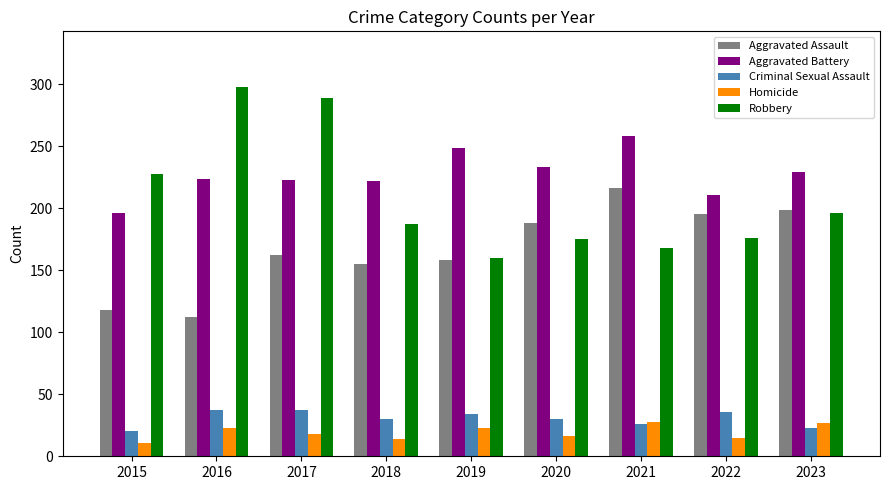

At 2016, list the series in order from smallest to largest.

Homicide, Criminal Sexual Assault, Aggravated Assault, Aggravated Battery, Robbery